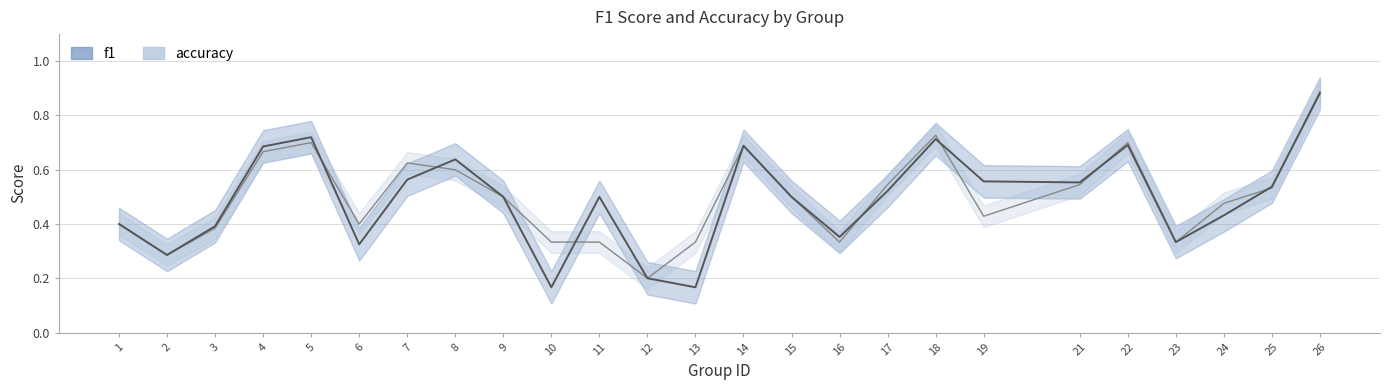

Between 15 and 3, which is larger?

15